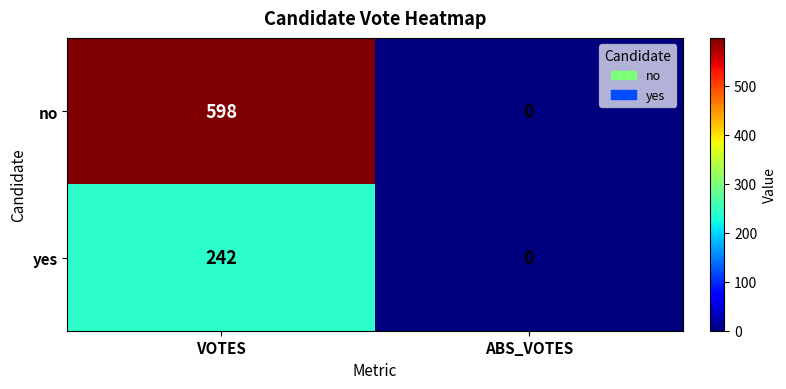

Reading left to right, what are all the values shown in this chart?

no: 598	0
yes: 242	0